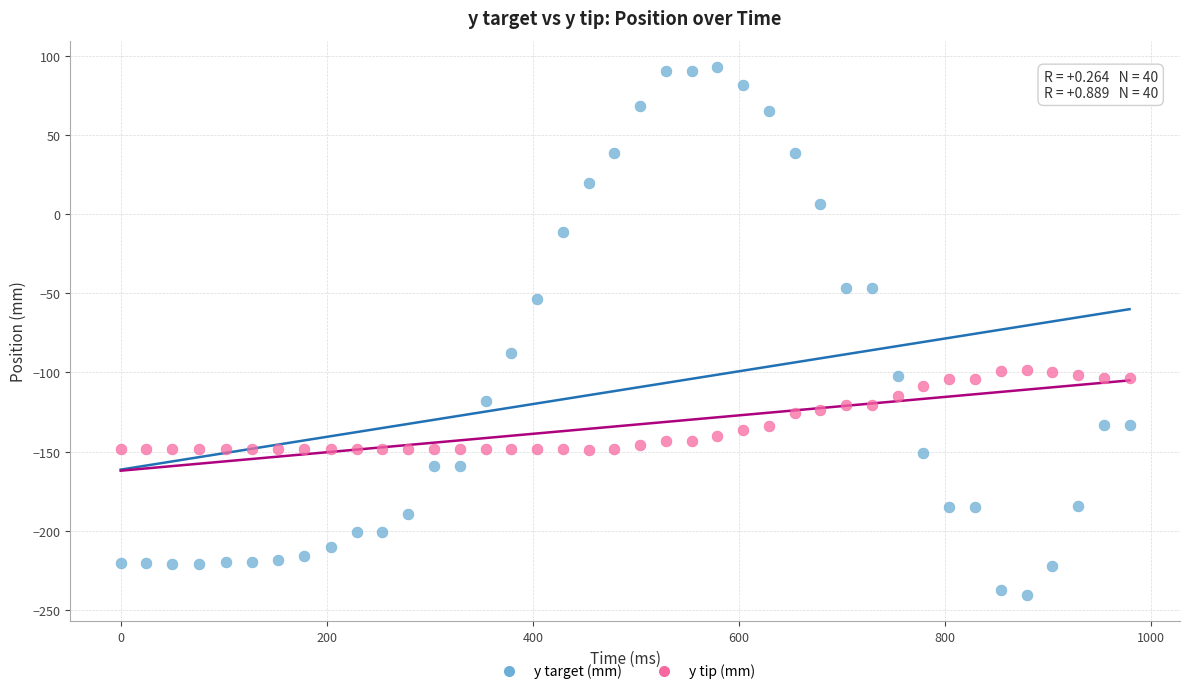

Across all data points, what is the range of X values (max minus min)?

979.0